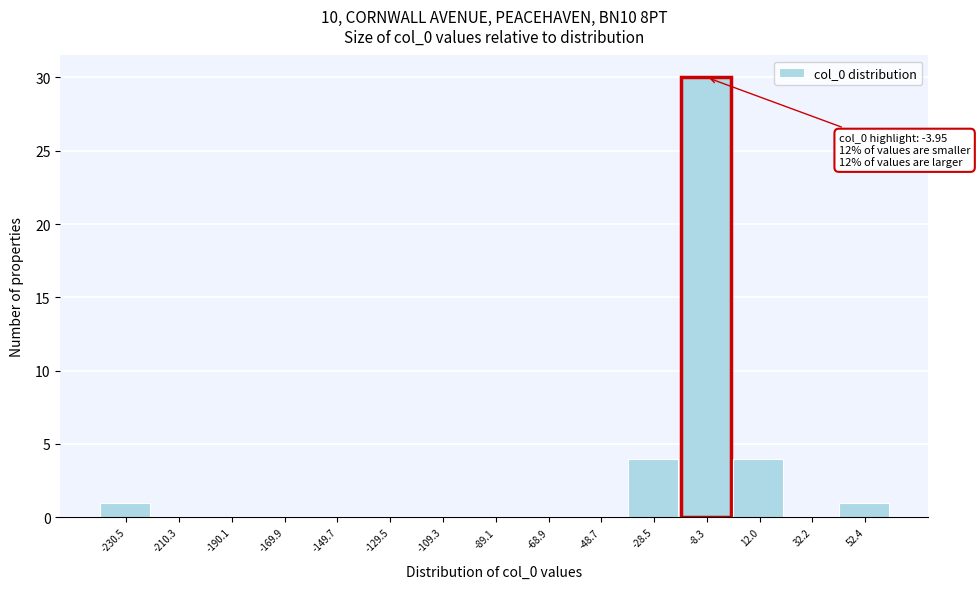

Reading right to left, transcribe all the data shown in this chart.

52.4=1	32.2=0	12.0=4	-8.3=30	-28.5=4	-48.7=0	-68.9=0	-89.1=0	-109.3=0	-129.5=0	-149.7=0	-169.9=0	-190.1=0	-210.3=0	-230.5=1